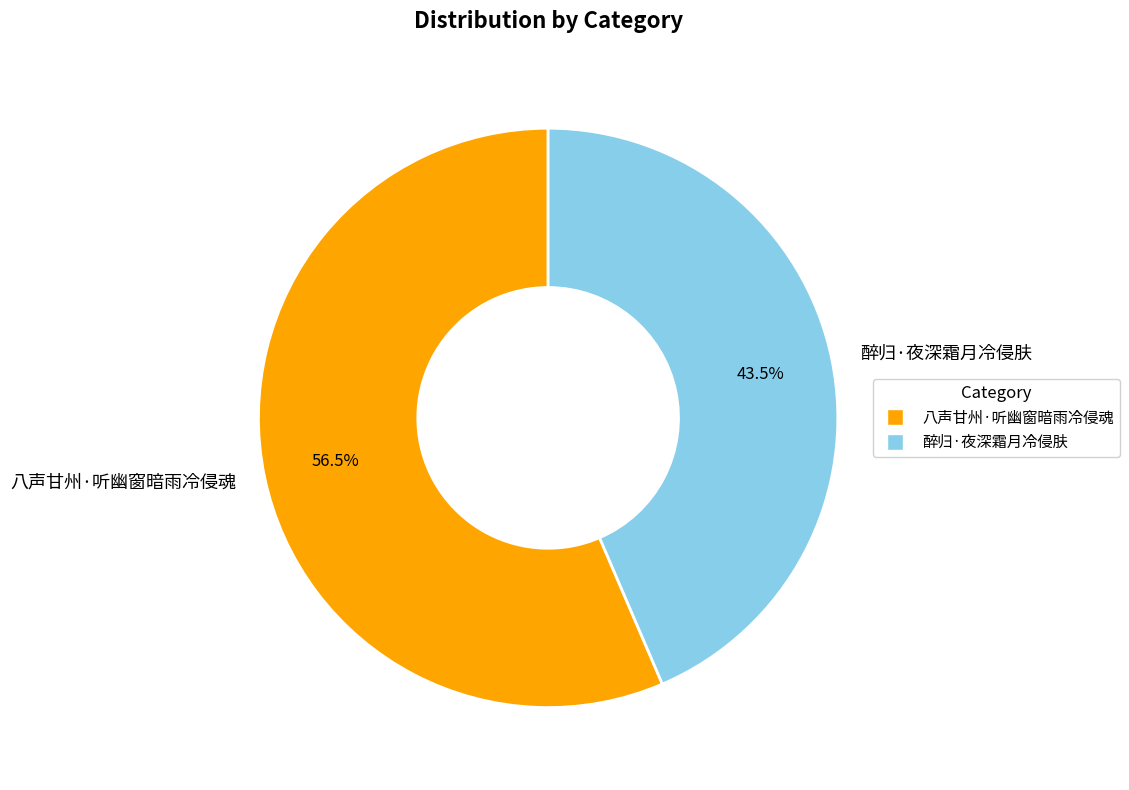

What portion of the pie excludes 醉归·夜深霜月冷侵肤?

56.5%